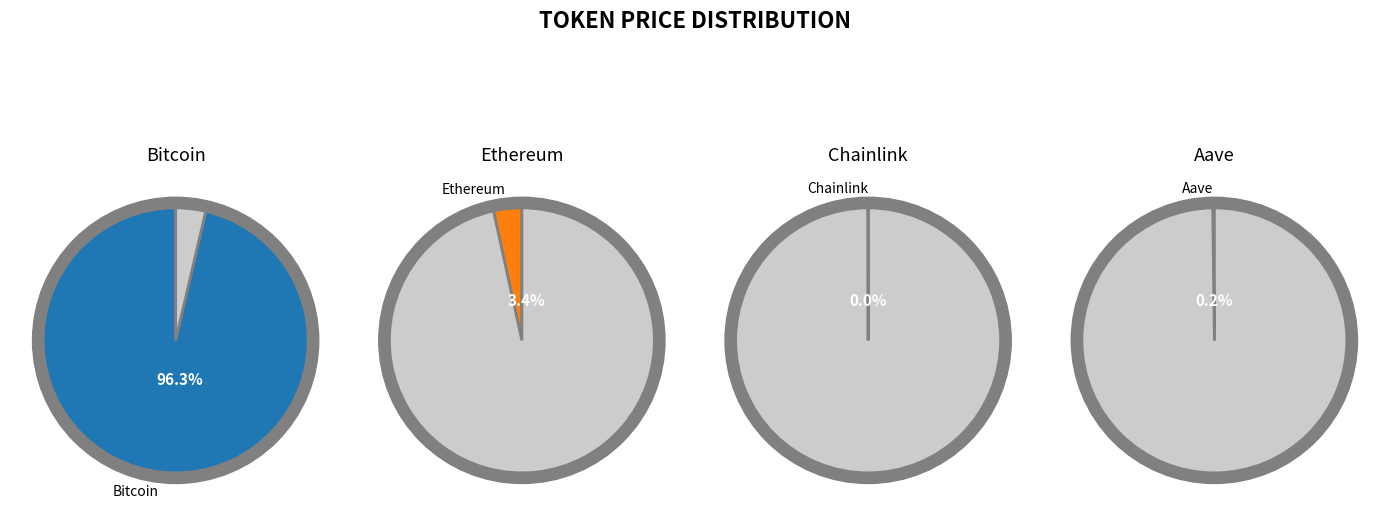

Is there any slice that represents more than half of the pie?

Yes